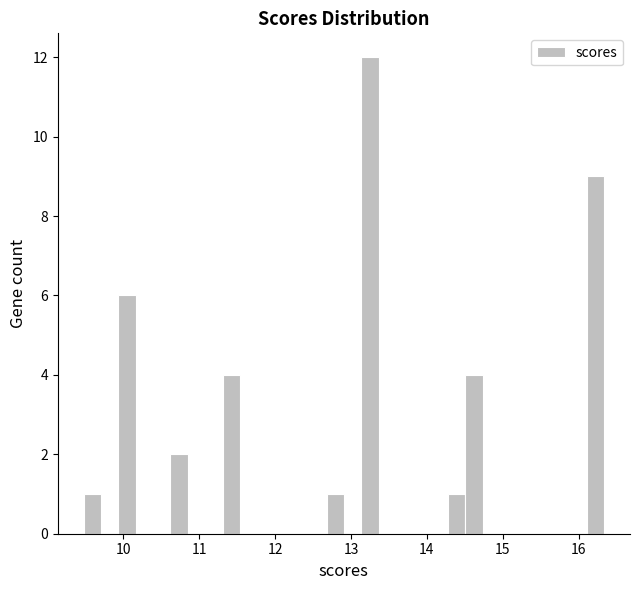

Around what value on the x-axis is the tallest bar? Give the approximate position of its centre, as read against the axis.

13.2